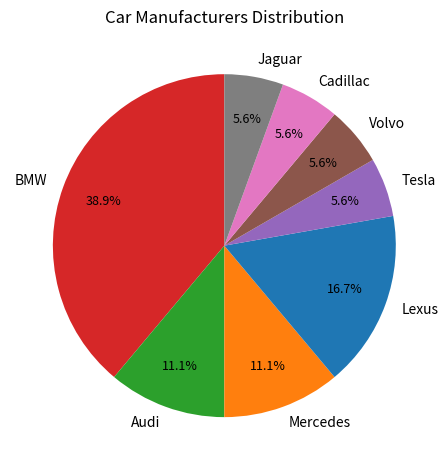

Does Lexus account for over 50% of the chart?

No